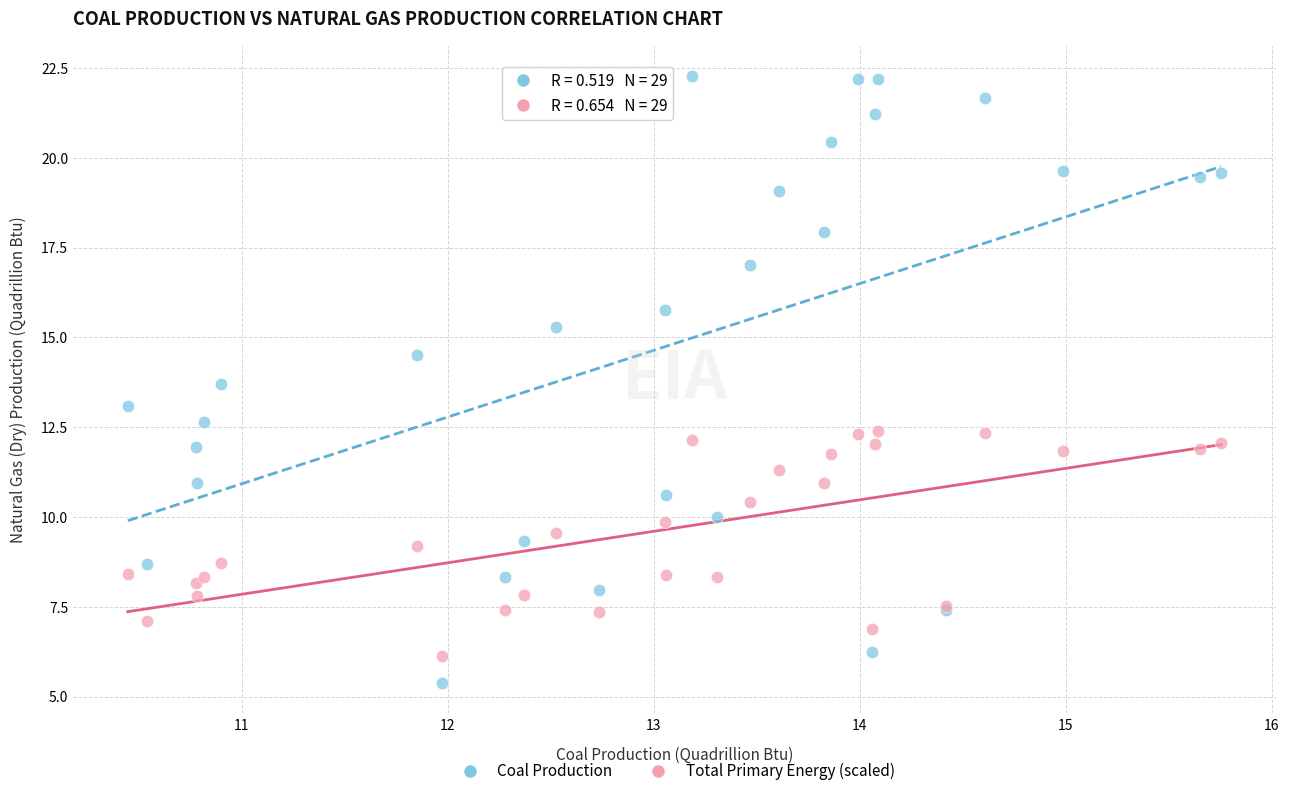

Which series reaches the minimum Y coordinate?

Coal Production